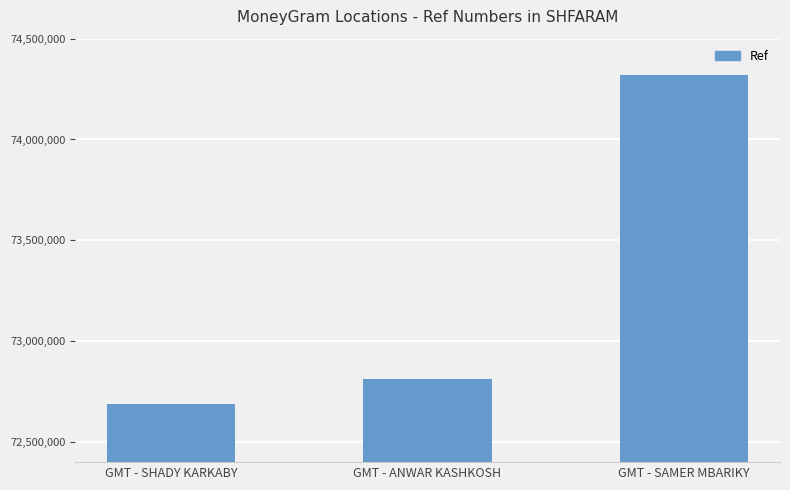

Count the number of categories in the chart.

3